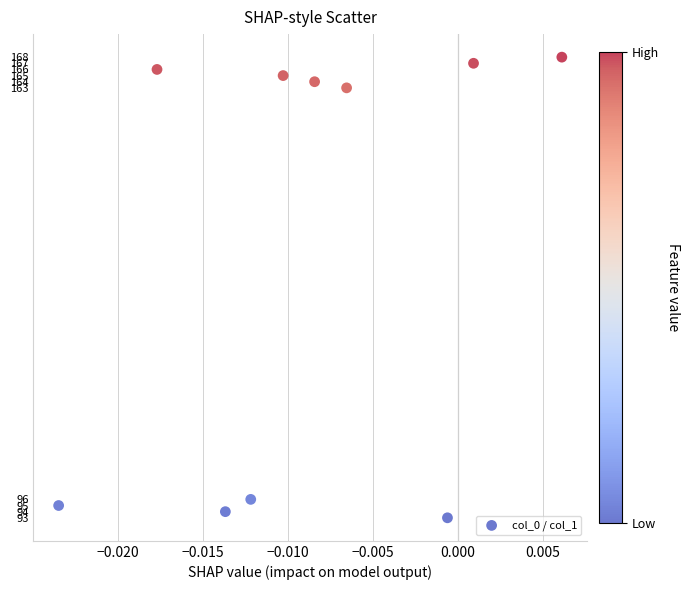

What Y value in the scatter plot is closest to 130?

163